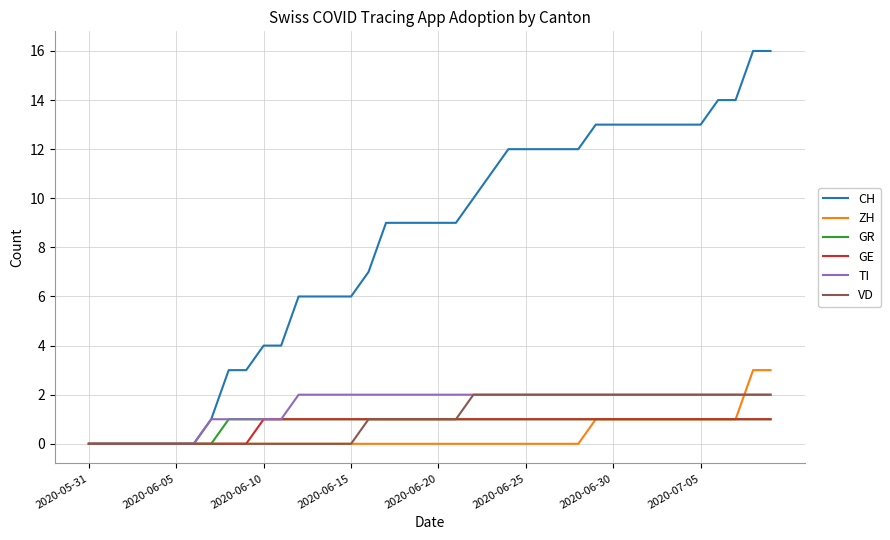

Which series has the largest range (max minus min)?

CH